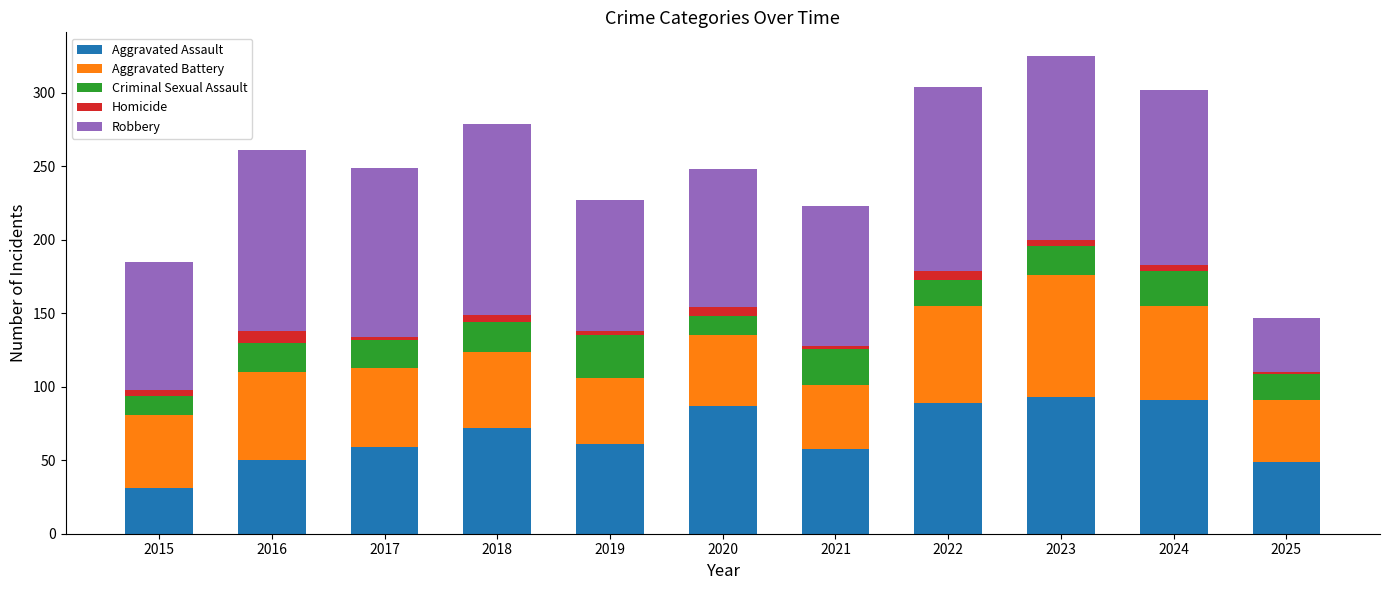

Are the bars horizontal?

No